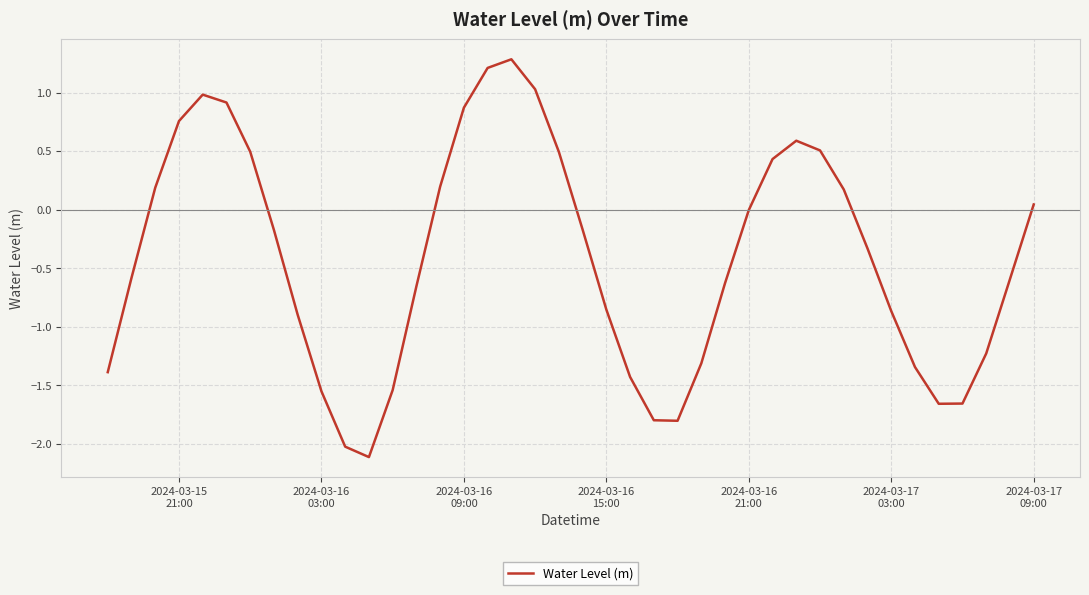

What is the maximum value shown in the chart?

1.3